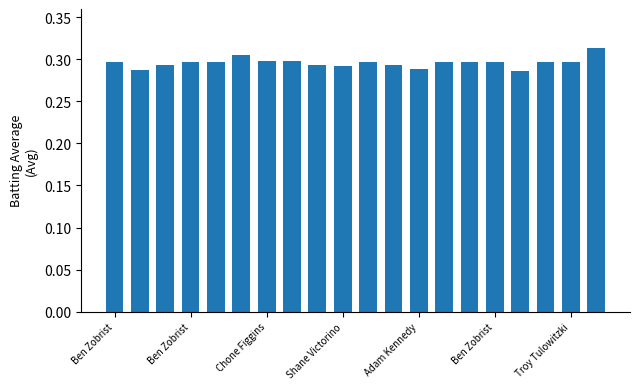

Are the bars horizontal?

No